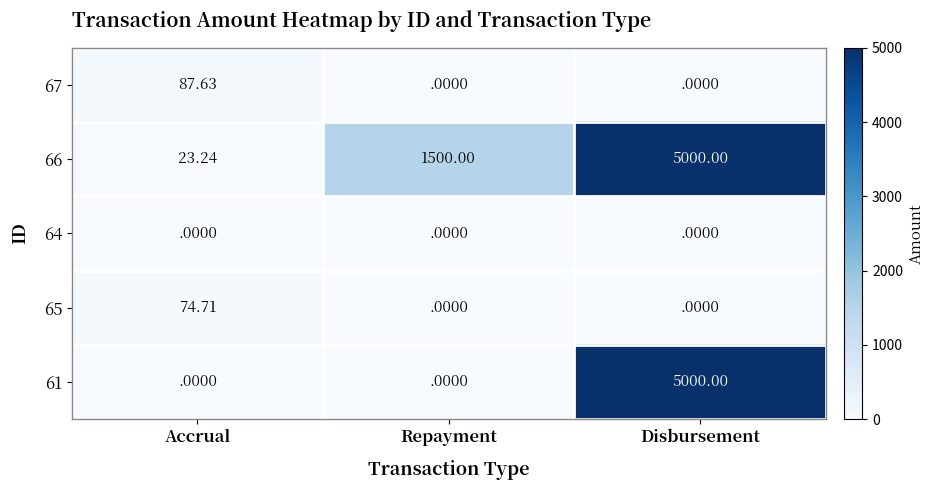

What is the total value across all series at Disbursement?

10000.0